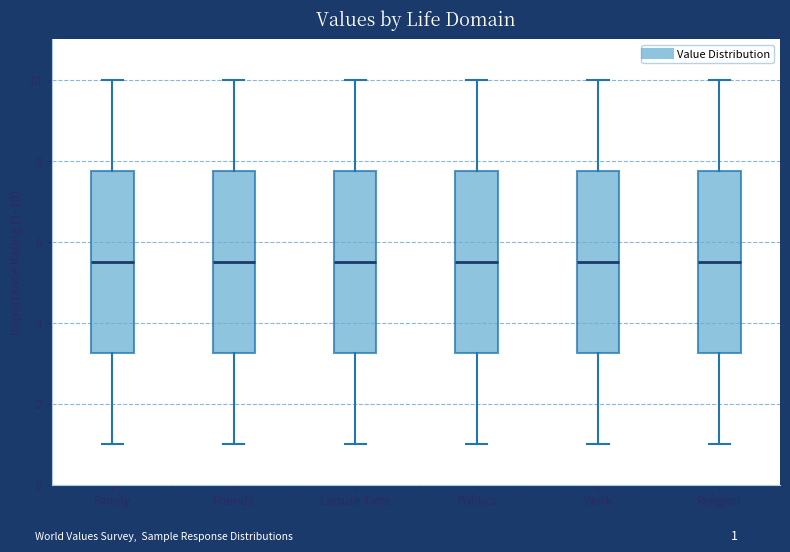

Reading left to right, read every box against the y-axis: the position of its median line, the range the box covers, and the ends of its whiskers. The values are not printed on the chart, so give them approximately, as read against the axis.

Family: median 5.6, box 3.2 to 7.8, whiskers 1.0 to 10.0
Friends: median 5.6, box 3.2 to 7.8, whiskers 1.0 to 10.0
Leisure Time: median 5.6, box 3.2 to 7.8, whiskers 1.0 to 10.0
Politics: median 5.6, box 3.2 to 7.8, whiskers 1.0 to 10.0
Work: median 5.6, box 3.2 to 7.8, whiskers 1.0 to 10.0
Religion: median 5.6, box 3.2 to 7.8, whiskers 1.0 to 10.0